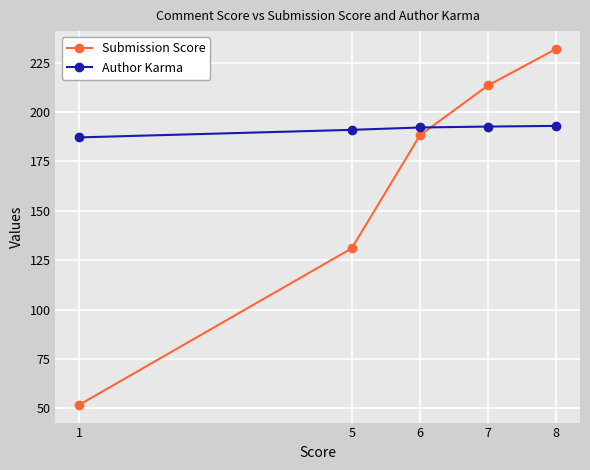

What are all the series names shown in the legend?

Submission Score, Author Karma